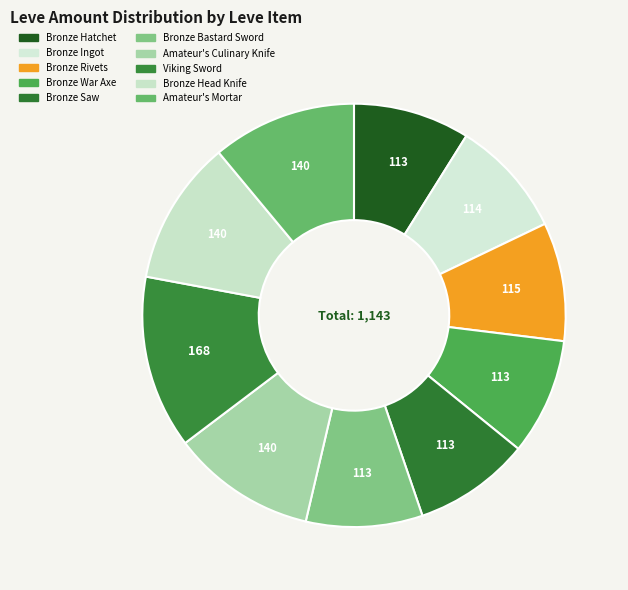

To the nearest percent, what is the average slice percentage?

10%